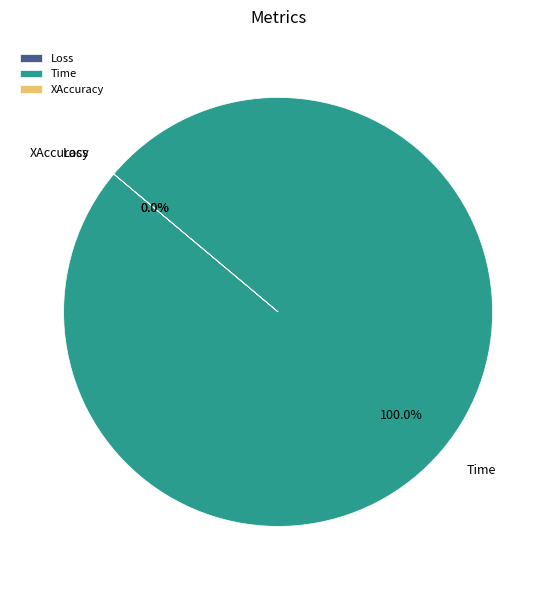

What is the change in value from Time to XAccuracy?

-3.6